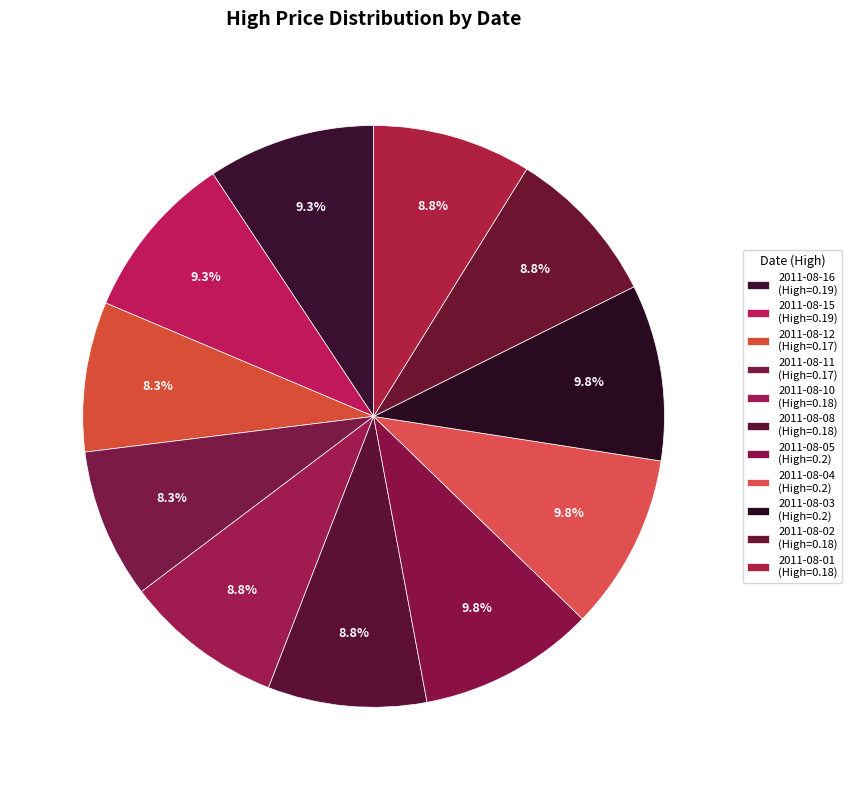

True or false: 2011-08-03 accounts for 2% of the total.

False